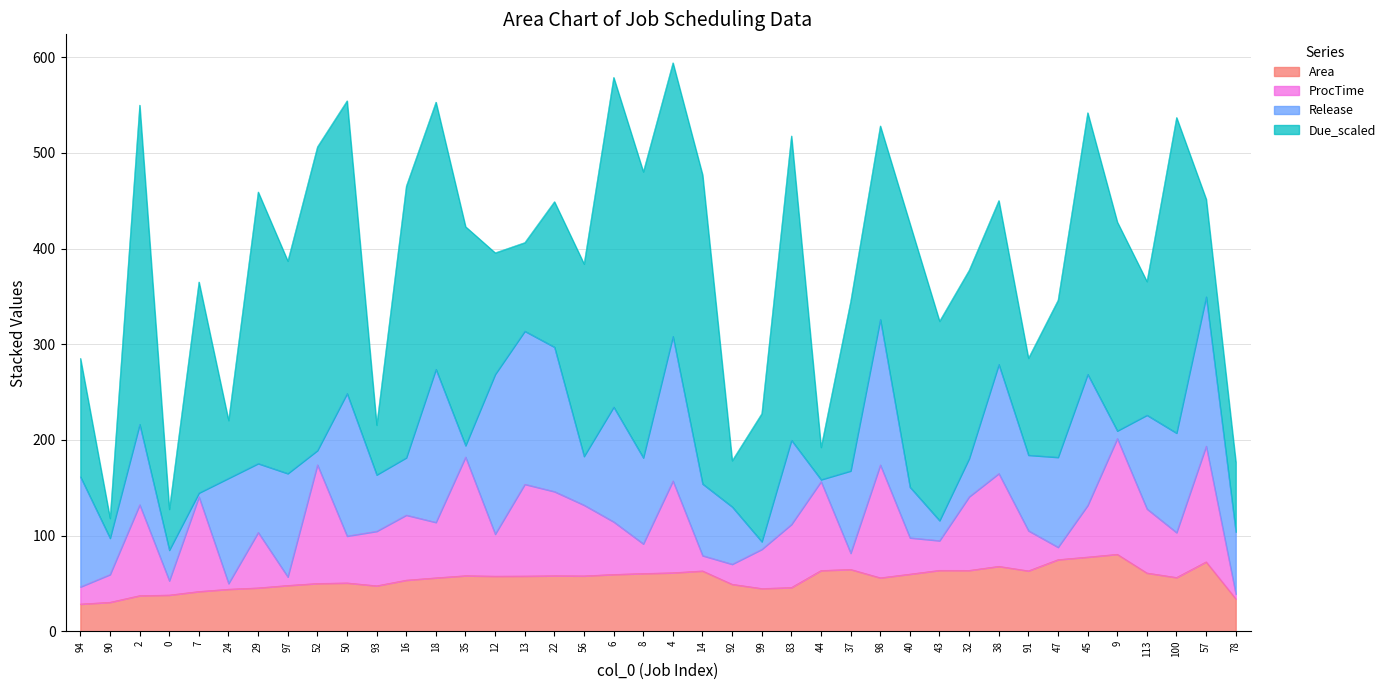

What is the total value across all series at 78?

176.9